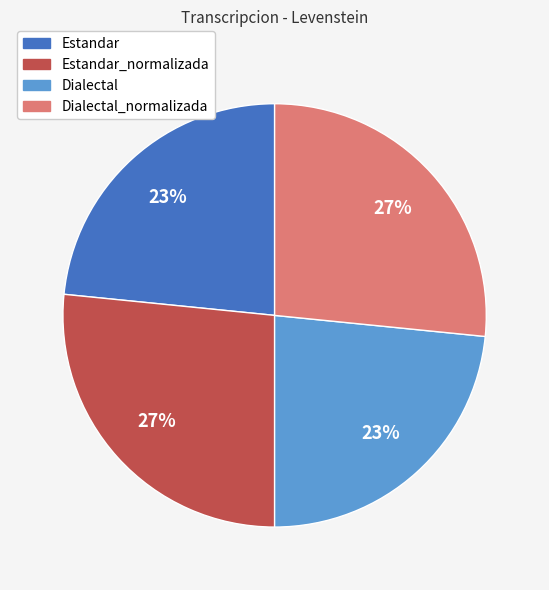

Is there a majority slice in this chart?

No